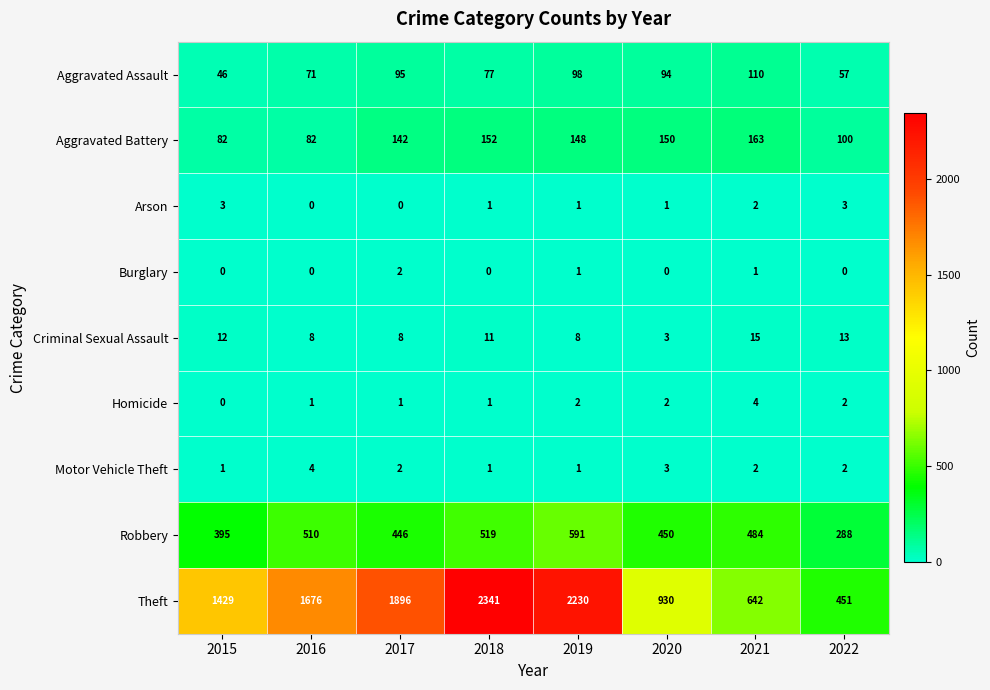

Count the number of data series in this chart.

9